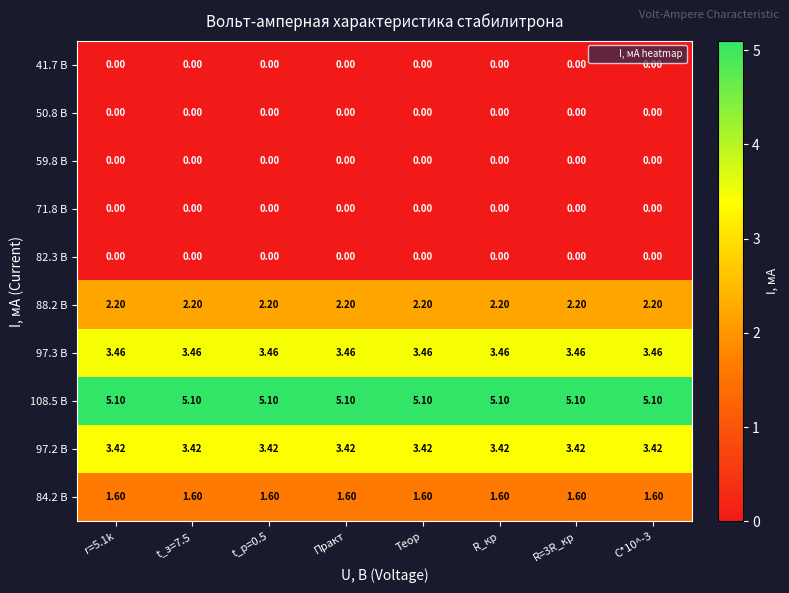

Is the value of 50.8 В at С*10^-3 greater than the value of 108.5 В at t_з=7.5?

No